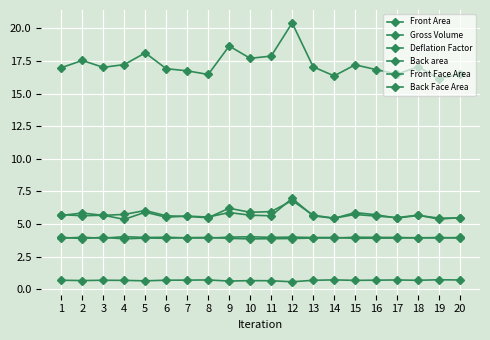

True or false: Front Area has more than 0 interior local peaks.

True